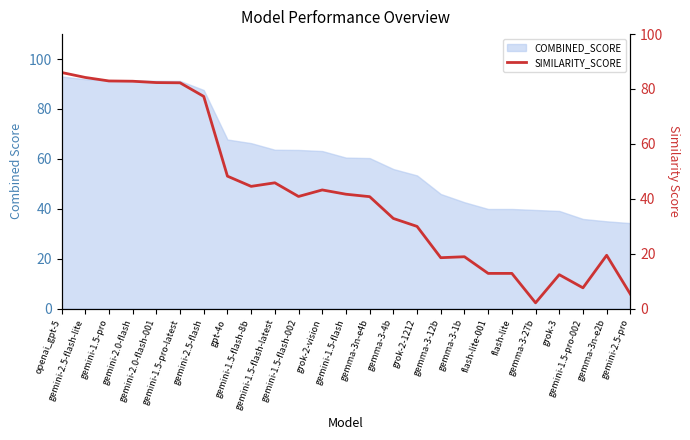

Which has a higher value, gemma-3-4b or gemini-1.5-flash-002?

gemini-1.5-flash-002